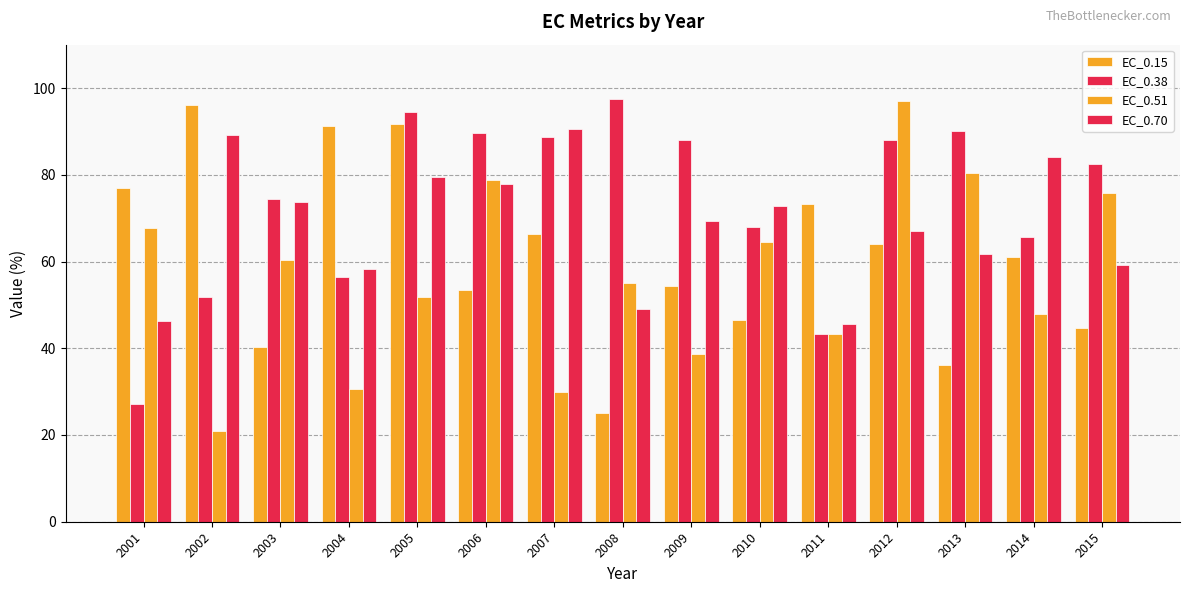

True or false: EC_0.15 has a value of 66.4 at 2010.

False